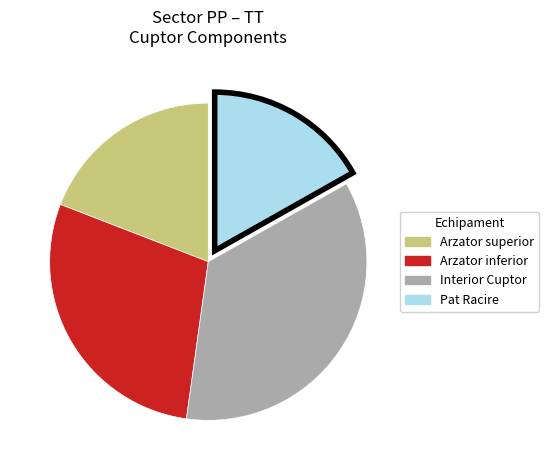

How many segments does this pie chart have?

4